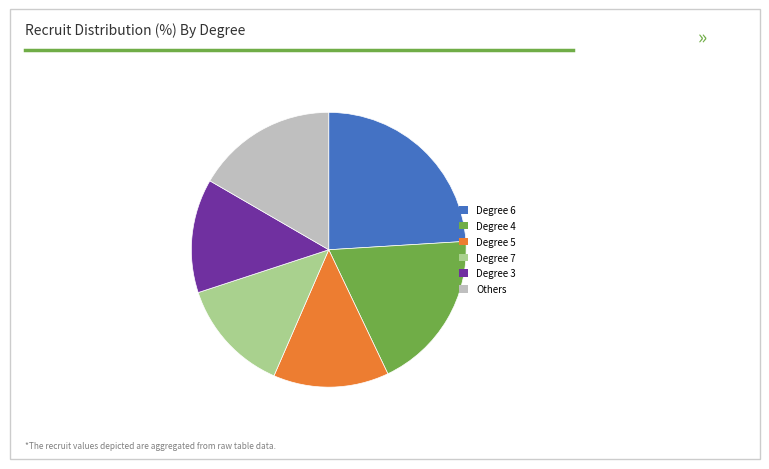

Does Degree 3 represent more than half of the total?

No